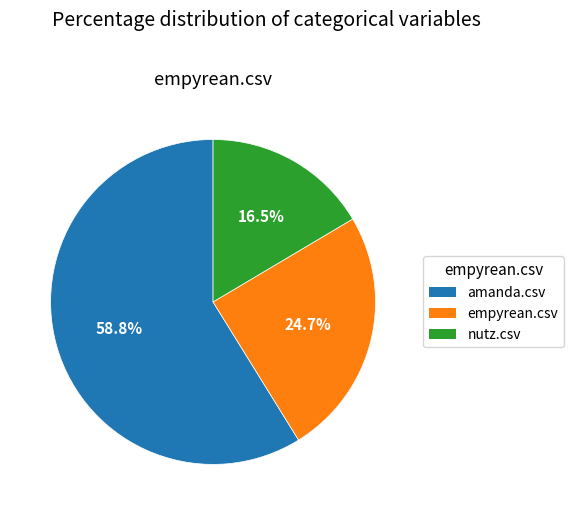

The empyrean.csv slice represents 17% of the pie. True or false?

False